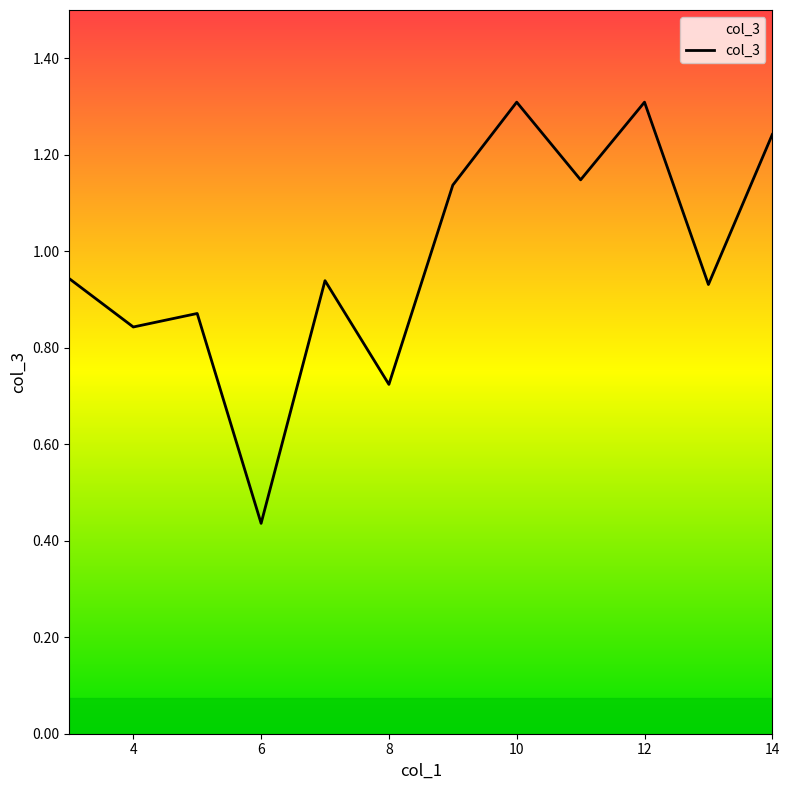

What is the greatest value displayed?

1.3